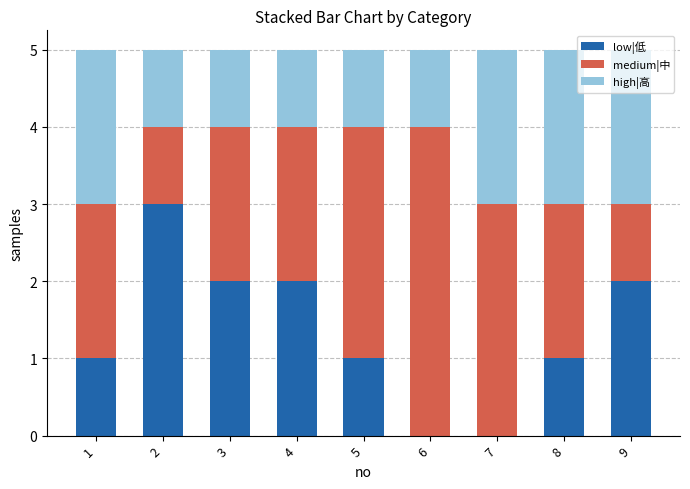

Are the bars grouped side by side (vs. stacked)?

No